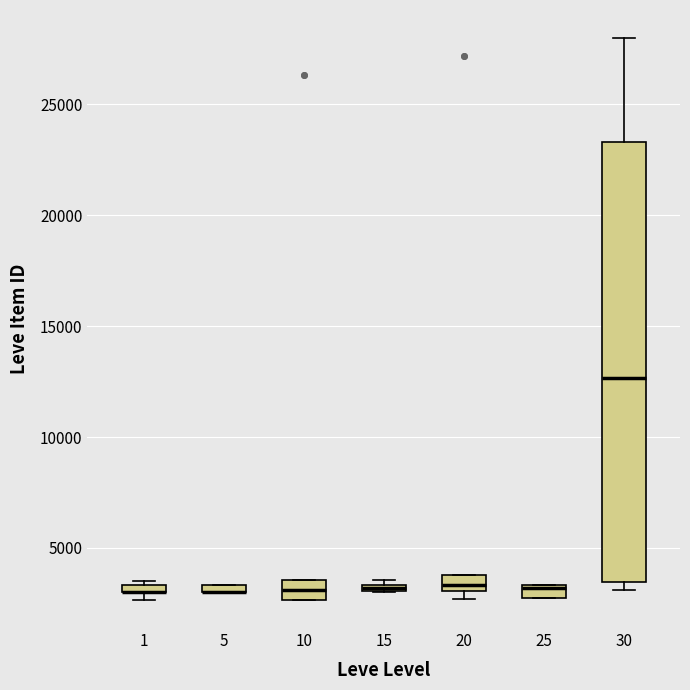

Where does the upper whisker of the box at x = 30 end on the y-axis? The values are not printed on the chart, so give them approximately, as read against the axis.

28000